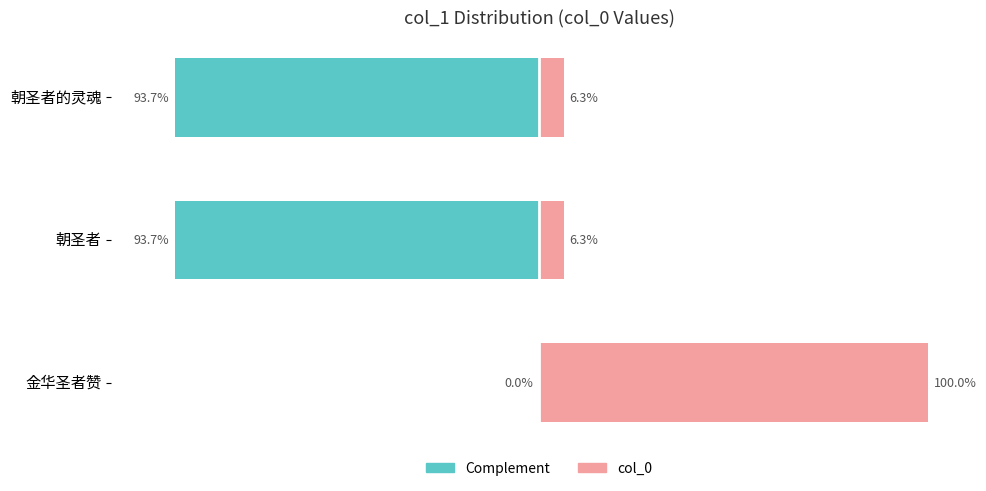

True or false: col_0 has a value of 10.9 at 朝圣者的灵魂.

False